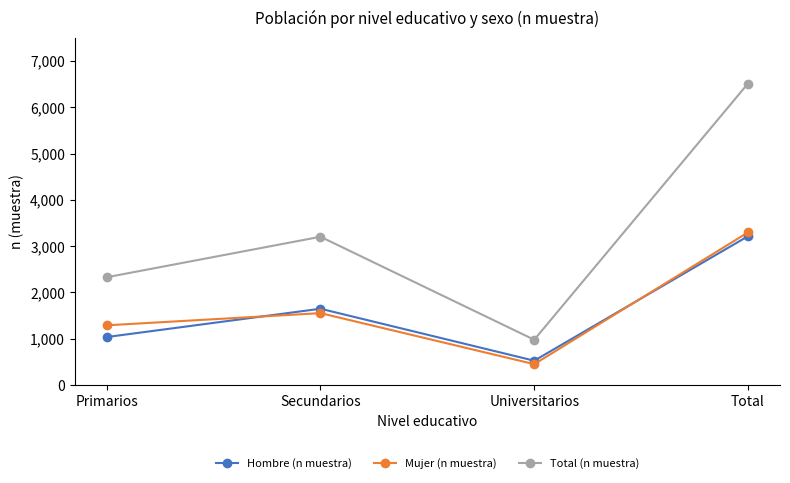

What is the greatest value displayed?

6511